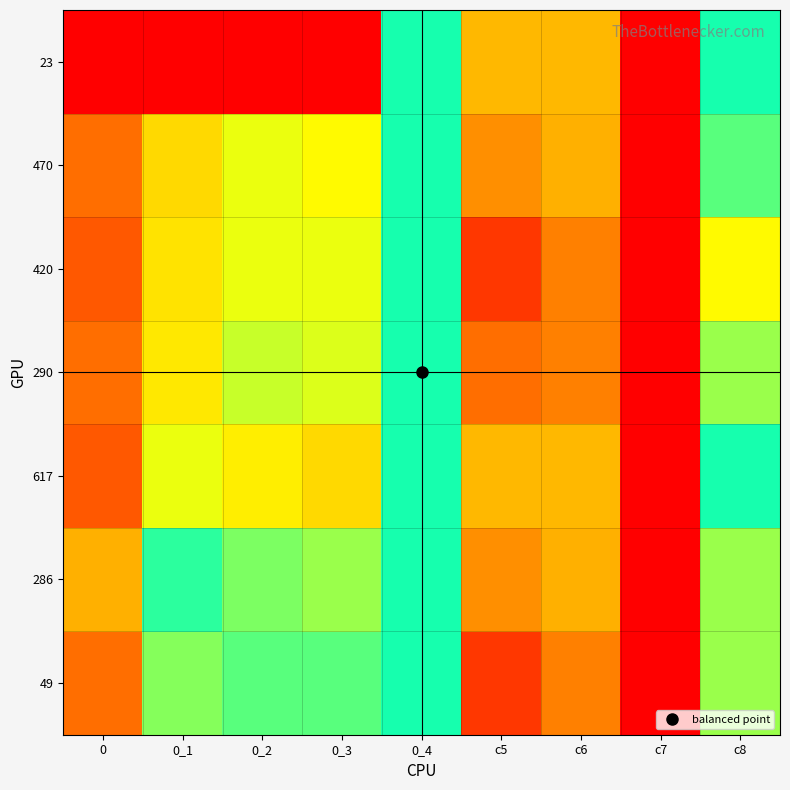

At which category is the sum across all series the highest?

0_3